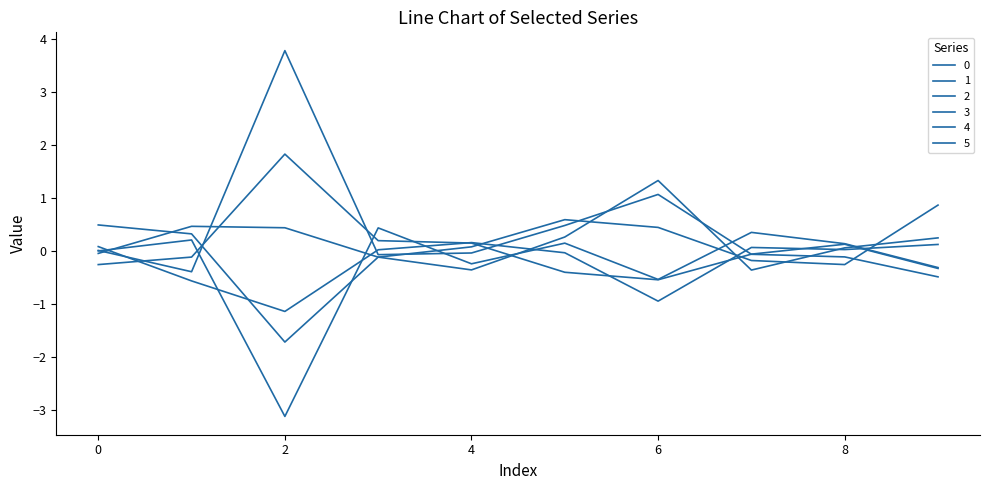

Does the chart have visible grid lines?

No